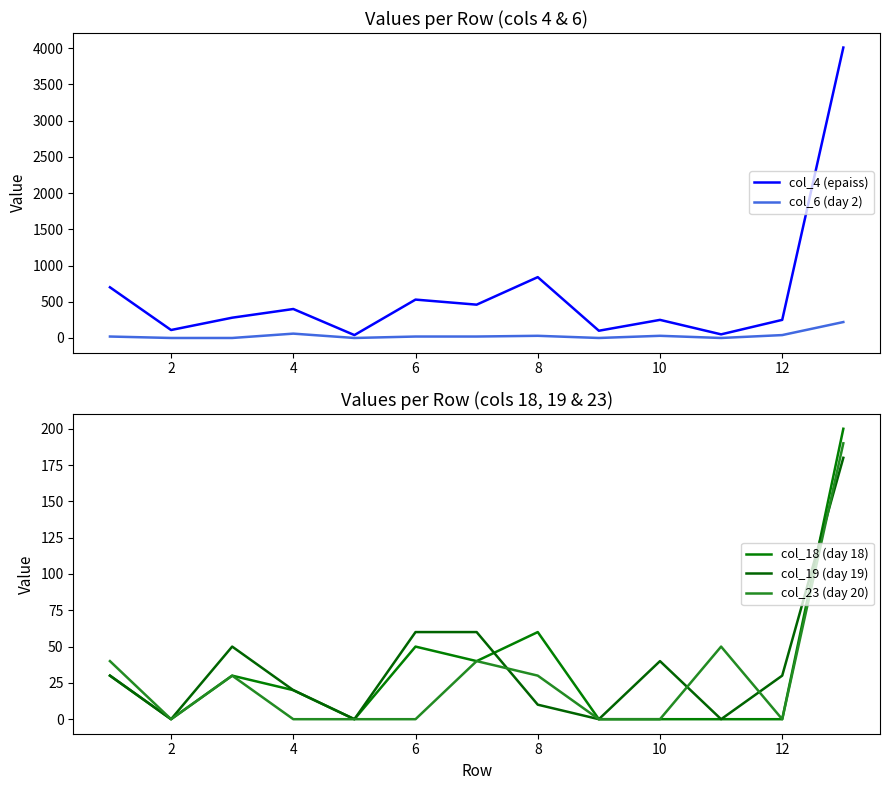

True or false: col_18 (day 18) and col_4 (epaiss) intersect in this chart.

False